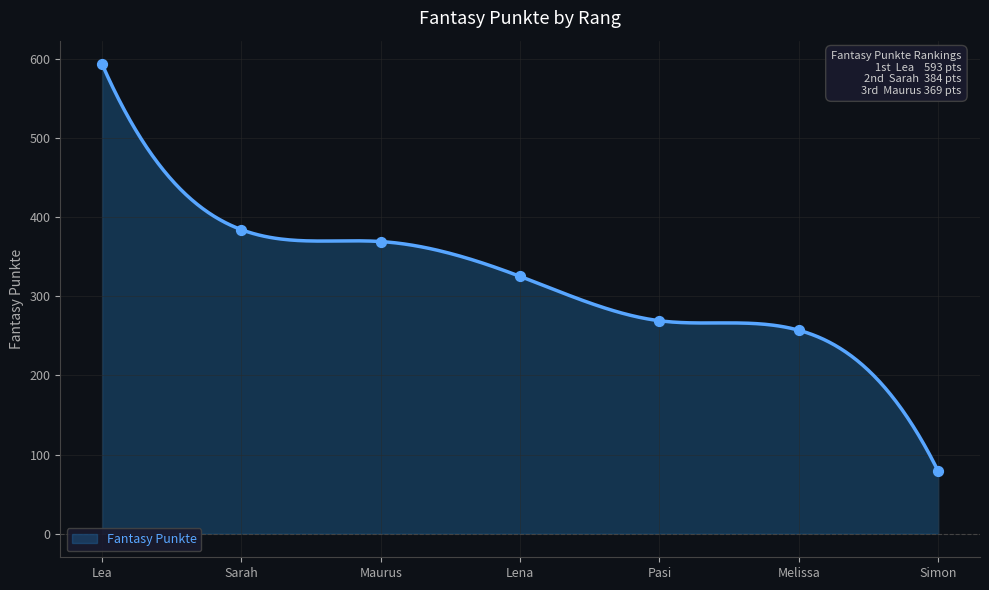

Approximately how many times larger is the value at Sarah compared to Melissa?

1.5